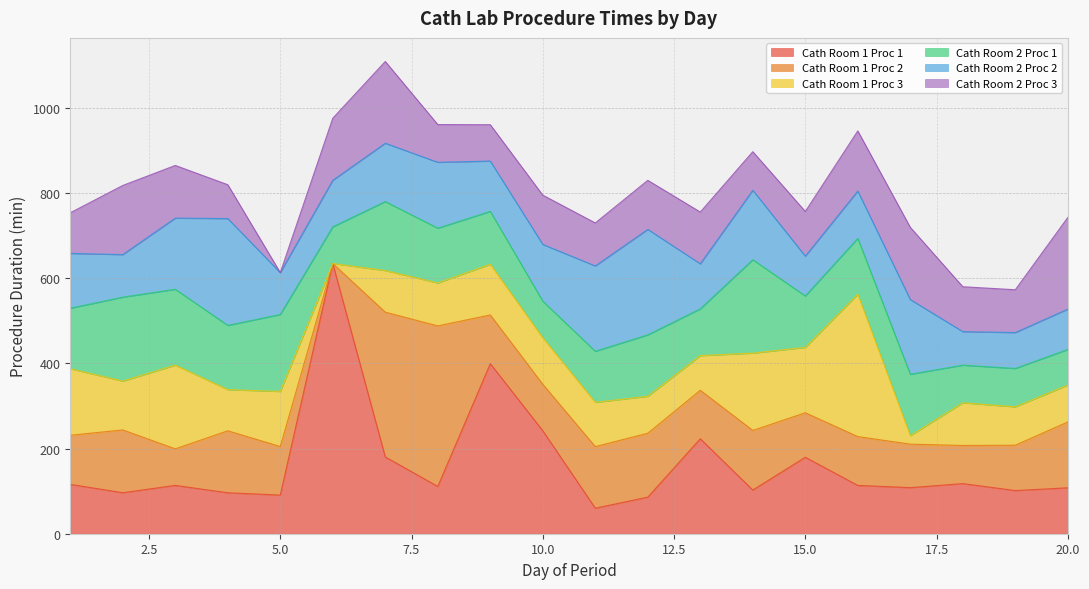

The Cath Room 2 Proc 1 series shows 248.5 at 4. True or false?

False